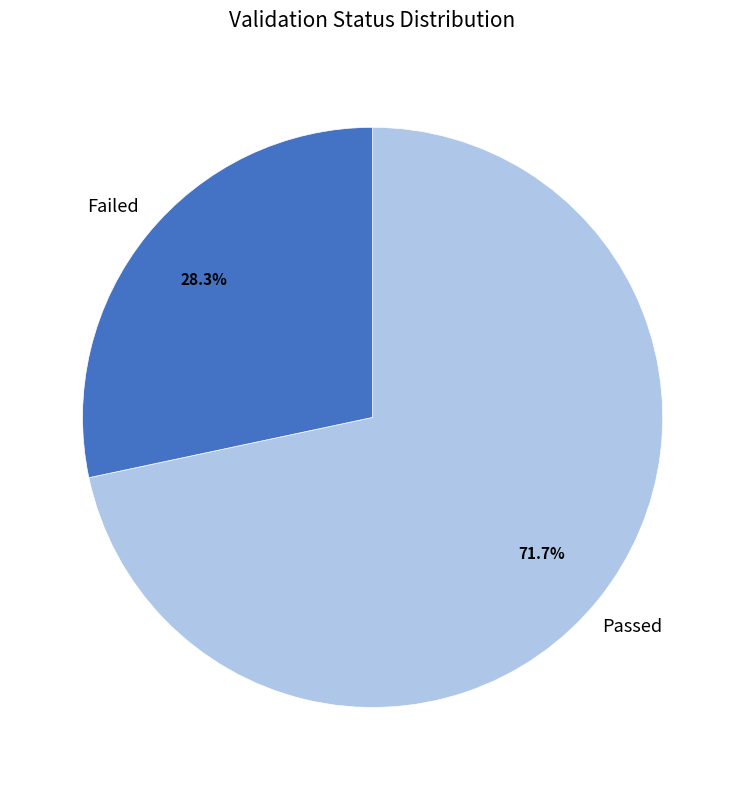

How many slices are in this pie chart?

2